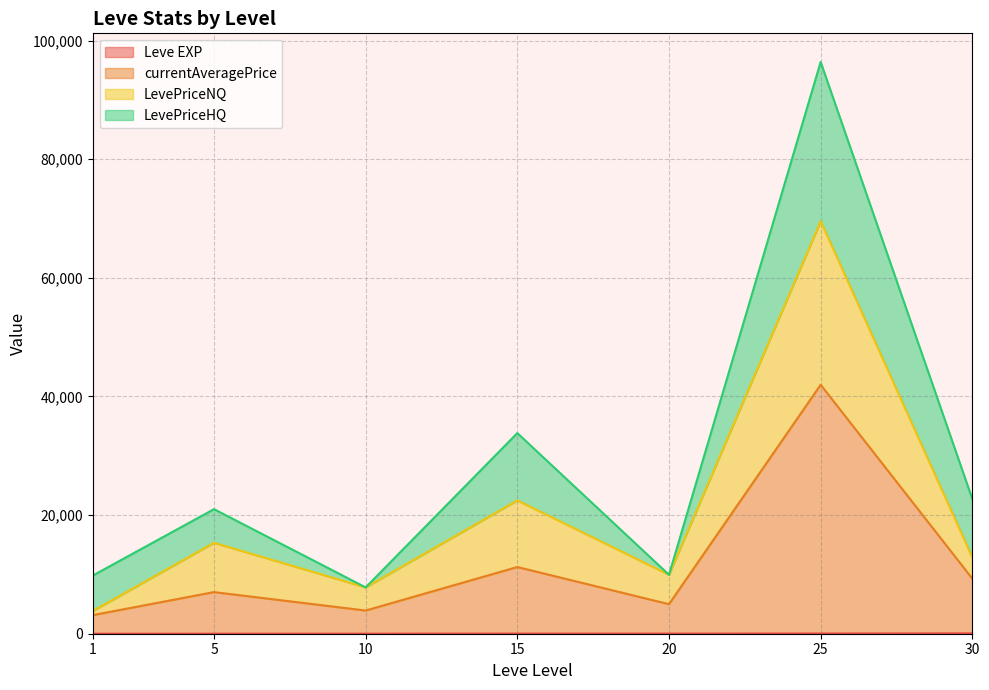

At which label does Leve EXP first exceed 20?

15